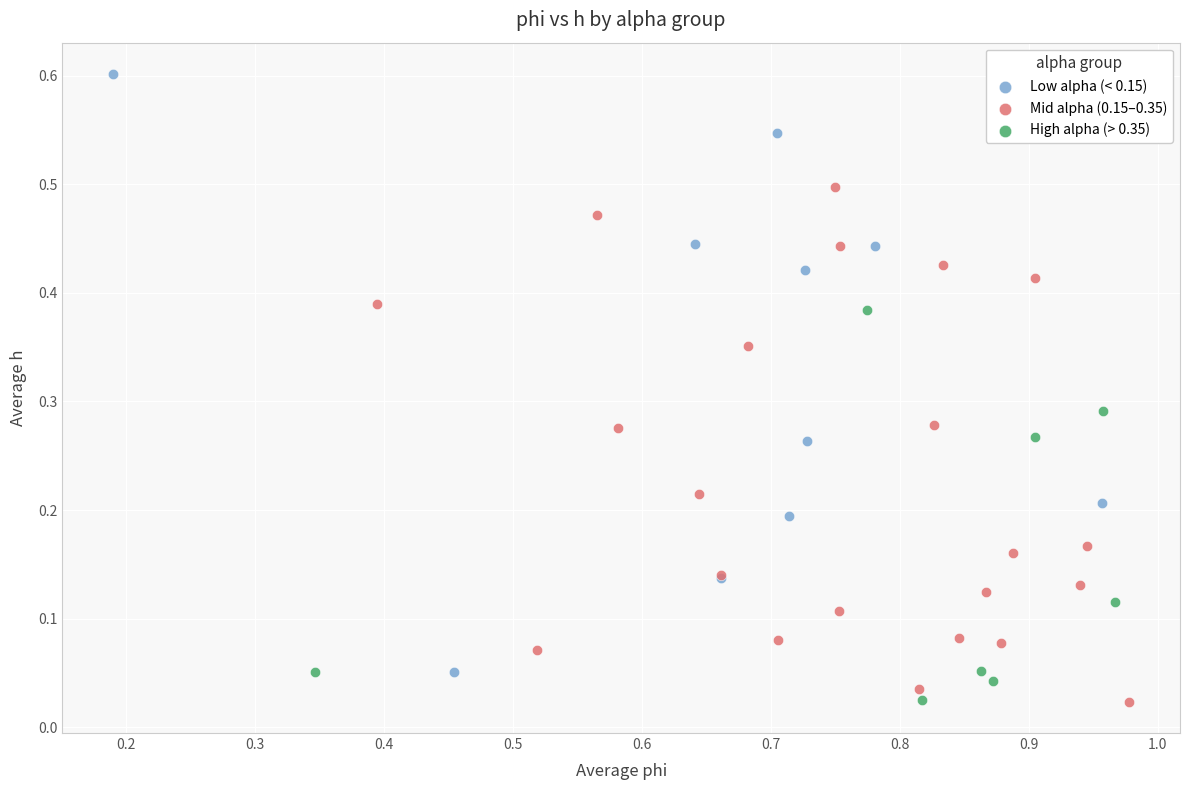

Which series has the largest Y range (max minus min)?

Low alpha (< 0.15)